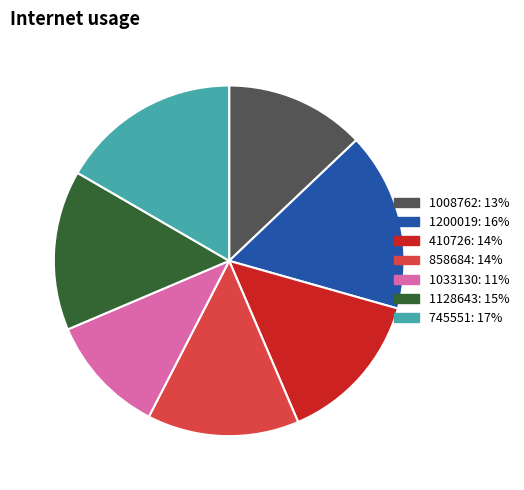

Is the sum of 1128643 and 1033130 greater than half?

No